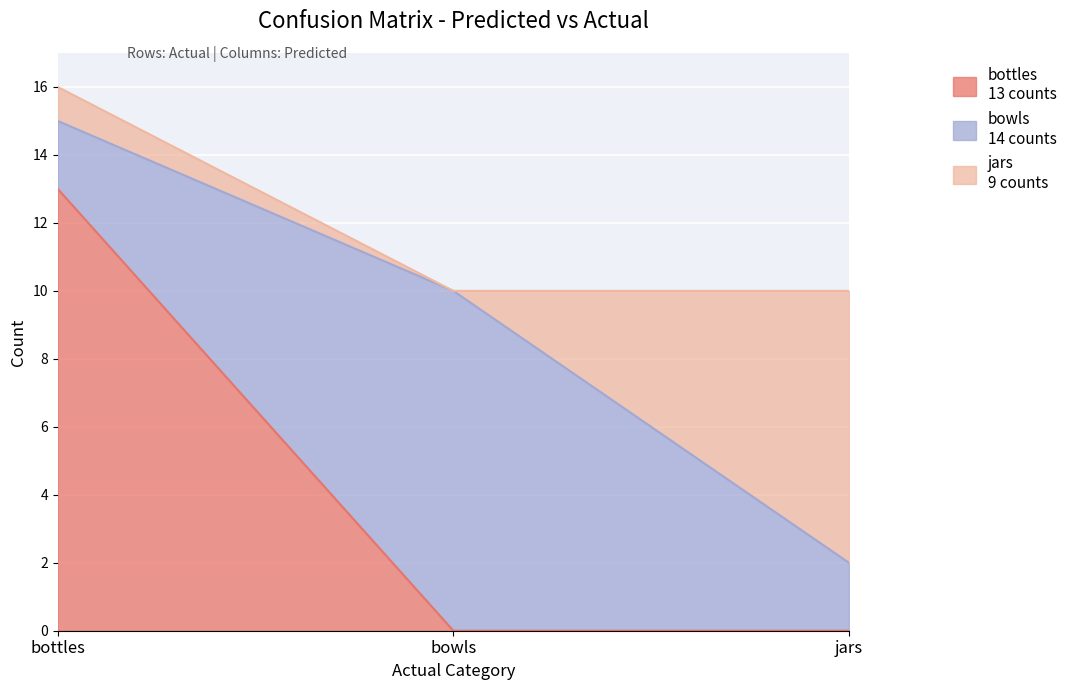

Count the number of categories in the chart.

3